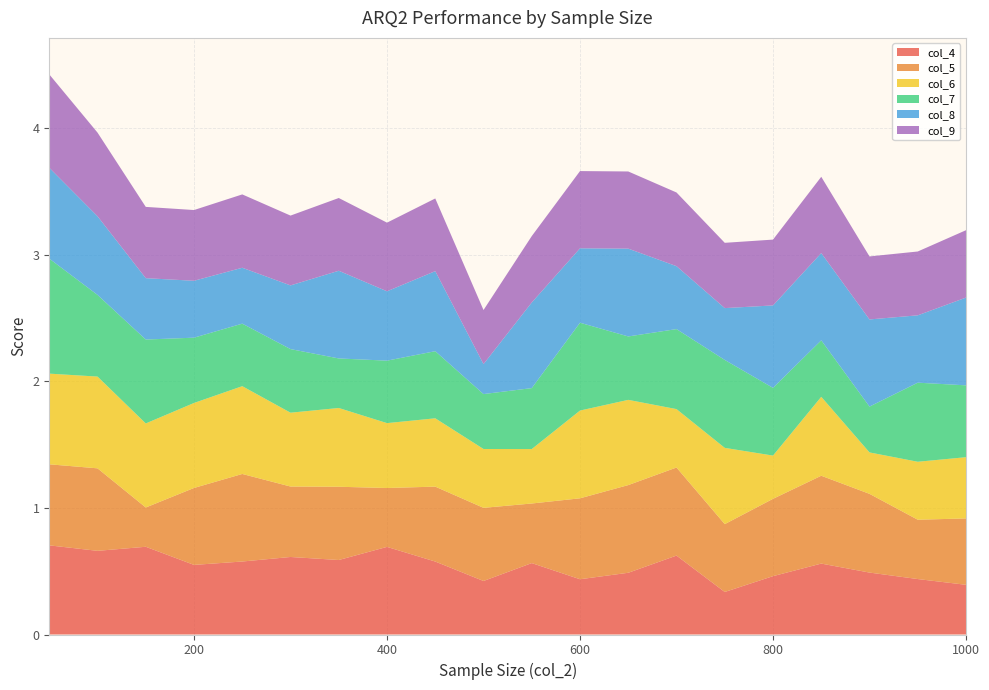

Reading left to right, list all the values displayed in this chart.

col_4: 50=0.7	100=0.7	150=0.7	200=0.6	250=0.6	300=0.6	350=0.6	400=0.7	450=0.6	500=0.4	550=0.6	600=0.4	650=0.5	700=0.6	750=0.3	800=0.5	850=0.6	900=0.5	950=0.4	1000=0.4
col_5: 50=0.6	100=0.7	150=0.3	200=0.6	250=0.7	300=0.6	350=0.6	400=0.5	450=0.6	500=0.6	550=0.5	600=0.6	650=0.7	700=0.7	750=0.5	800=0.6	850=0.7	900=0.6	950=0.5	1000=0.5
col_6: 50=0.7	100=0.7	150=0.7	200=0.7	250=0.7	300=0.6	350=0.6	400=0.5	450=0.5	500=0.5	550=0.4	600=0.7	650=0.7	700=0.5	750=0.6	800=0.3	850=0.6	900=0.3	950=0.5	1000=0.5
col_7: 50=0.9	100=0.6	150=0.7	200=0.5	250=0.5	300=0.5	350=0.4	400=0.5	450=0.5	500=0.4	550=0.5	600=0.7	650=0.5	700=0.6	750=0.7	800=0.5	850=0.4	900=0.4	950=0.6	1000=0.6
col_8: 50=0.7	100=0.6	150=0.5	200=0.4	250=0.4	300=0.5	350=0.7	400=0.5	450=0.6	500=0.2	550=0.7	600=0.6	650=0.7	700=0.5	750=0.4	800=0.7	850=0.7	900=0.7	950=0.5	1000=0.7
col_9: 50=0.7	100=0.7	150=0.6	200=0.6	250=0.6	300=0.6	350=0.6	400=0.5	450=0.6	500=0.4	550=0.5	600=0.6	650=0.6	700=0.6	750=0.5	800=0.5	850=0.6	900=0.5	950=0.5	1000=0.5